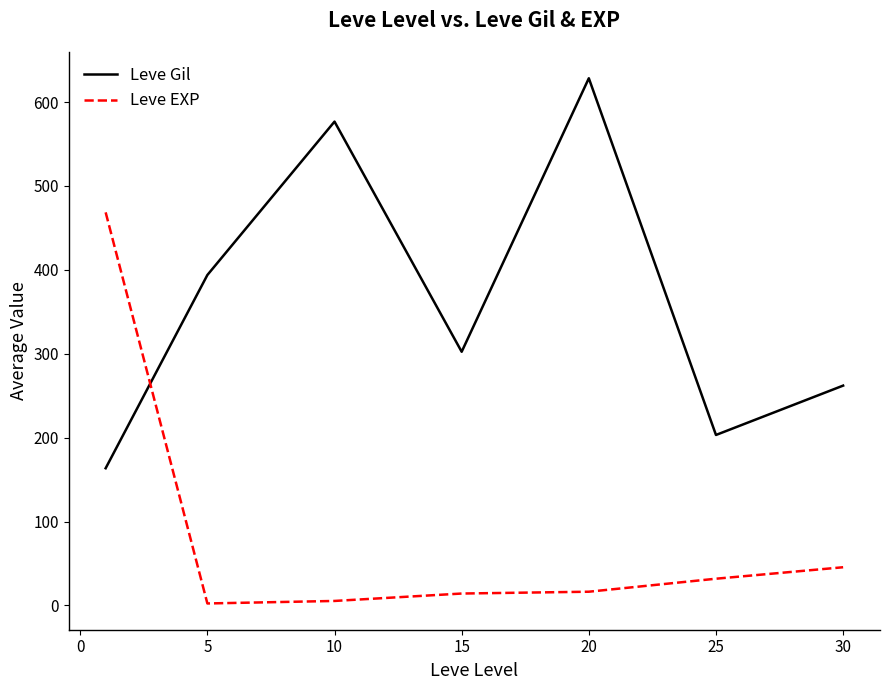

What is the difference between the maximum and minimum values in the Leve EXP series?

466.2